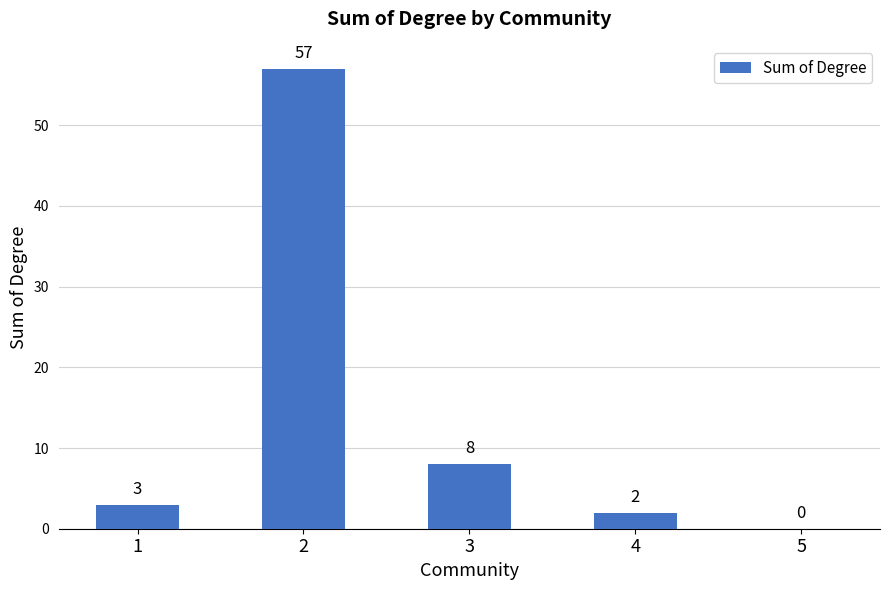

How many positive values are there?

4